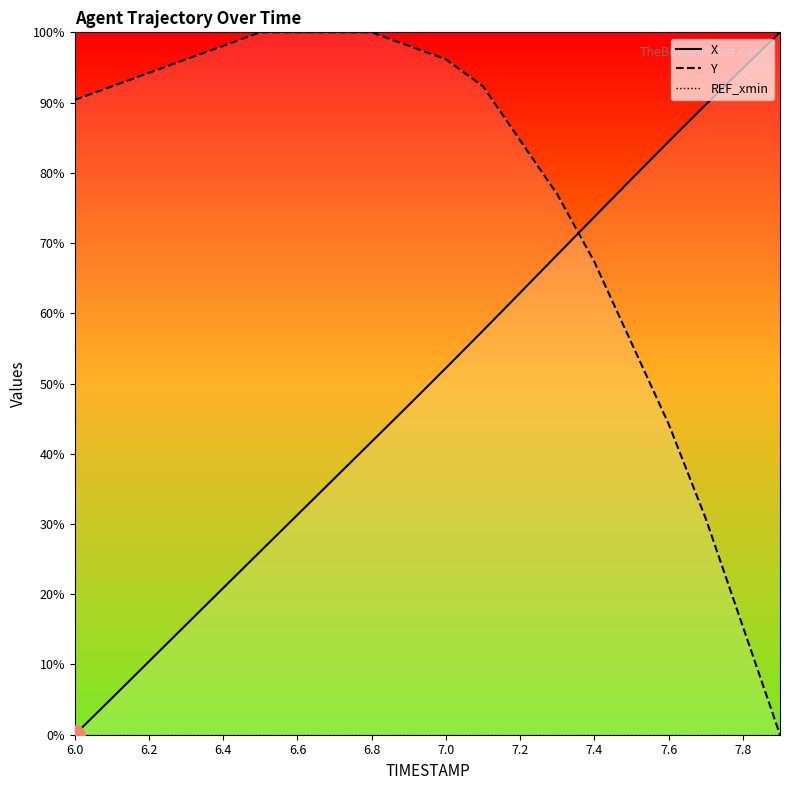

True or false: Y and REF_xmin intersect in this chart.

False